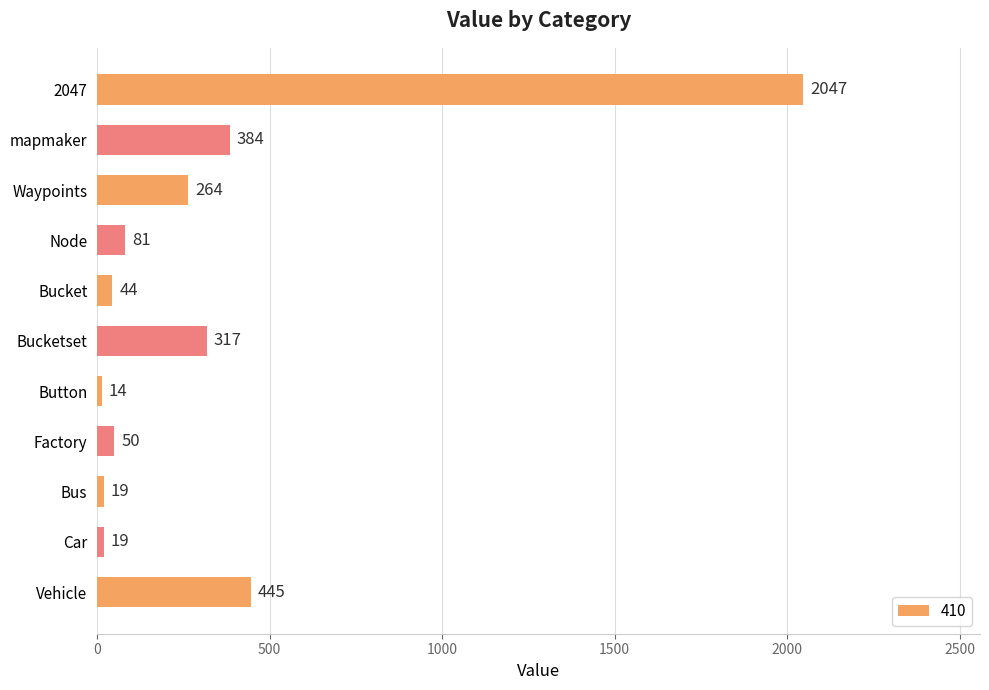

Approximately how many times larger is the value at mapmaker compared to Factory?

7.7